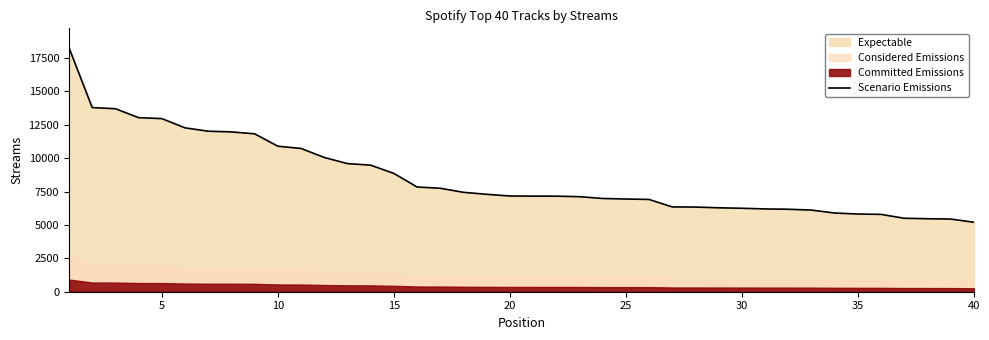

The value of Scenario Emissions at 30 is 6247. True or false?

True